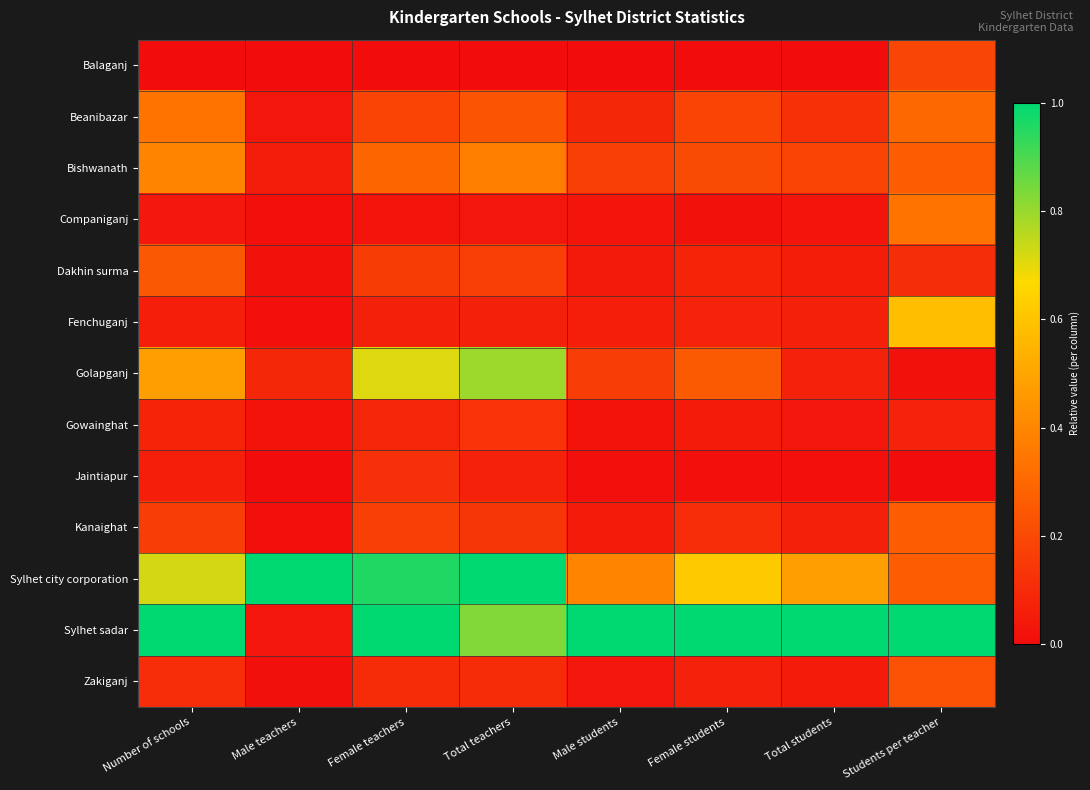

Reading left to right, what are all the values shown in this chart?

Balaganj: Number of schools=0.0	Male teachers=0.0	Female teachers=0.0	Total teachers=0.0	Male students=0.0	Female students=0.0	Total students=0.0	Students per teacher=0.2
Beanibazar: Number of schools=0.3	Male teachers=0.0	Female teachers=0.2	Total teachers=0.2	Male students=0.1	Female students=0.2	Total students=0.1	Students per teacher=0.3
Bishwanath: Number of schools=0.4	Male teachers=0.1	Female teachers=0.3	Total teachers=0.4	Male students=0.2	Female students=0.2	Total students=0.2	Students per teacher=0.3
Companiganj: Number of schools=0.0	Male teachers=0.0	Female teachers=0.0	Total teachers=0.0	Male students=0.0	Female students=0.0	Total students=0.0	Students per teacher=0.3
Dakhin surma: Number of schools=0.2	Male teachers=0.0	Female teachers=0.2	Total teachers=0.2	Male students=0.0	Female students=0.1	Total students=0.1	Students per teacher=0.1
Fenchuganj: Number of schools=0.1	Male teachers=0.0	Female teachers=0.1	Total teachers=0.1	Male students=0.1	Female students=0.1	Total students=0.1	Students per teacher=0.6
Golapganj: Number of schools=0.5	Male teachers=0.1	Female teachers=0.7	Total teachers=0.8	Male students=0.2	Female students=0.3	Total students=0.1	Students per teacher=0.0
Gowainghat: Number of schools=0.1	Male teachers=0.0	Female teachers=0.1	Total teachers=0.1	Male students=0.0	Female students=0.0	Total students=0.0	Students per teacher=0.1
Jaintiapur: Number of schools=0.1	Male teachers=0.0	Female teachers=0.1	Total teachers=0.1	Male students=0.0	Female students=0.0	Total students=0.0	Students per teacher=0.0
Kanaighat: Number of schools=0.2	Male teachers=0.0	Female teachers=0.2	Total teachers=0.1	Male students=0.0	Female students=0.1	Total students=0.1	Students per teacher=0.3
Sylhet city corporation: Number of schools=0.7	Male teachers=1.0	Female teachers=1.0	Total teachers=1.0	Male students=0.4	Female students=0.6	Total students=0.5	Students per teacher=0.3
Sylhet sadar: Number of schools=1.0	Male teachers=0.0	Female teachers=1.0	Total teachers=0.8	Male students=1.0	Female students=1.0	Total students=1.0	Students per teacher=1.0
Zakiganj: Number of schools=0.1	Male teachers=0.0	Female teachers=0.1	Total teachers=0.1	Male students=0.0	Female students=0.1	Total students=0.0	Students per teacher=0.2